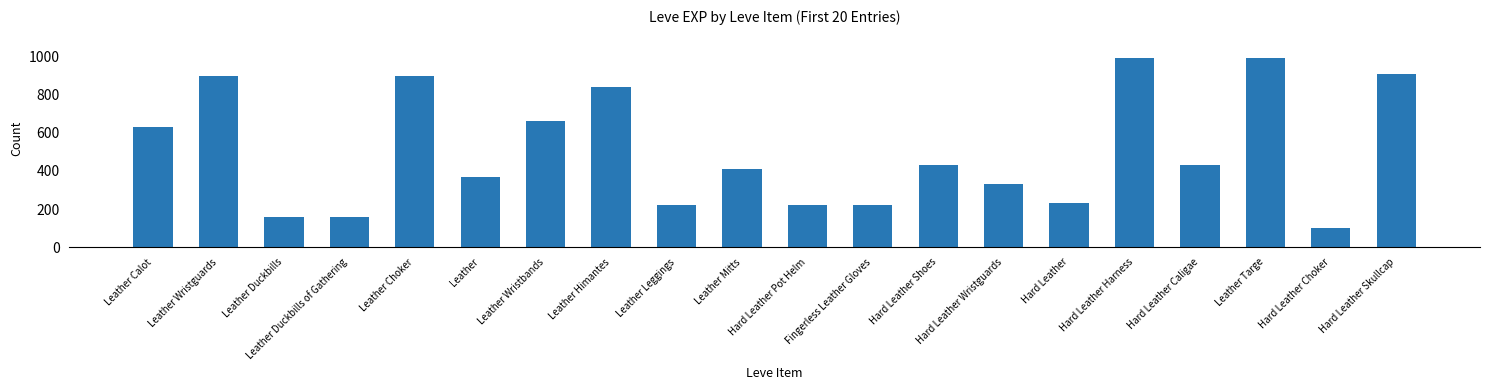

How many values are below 430?

10